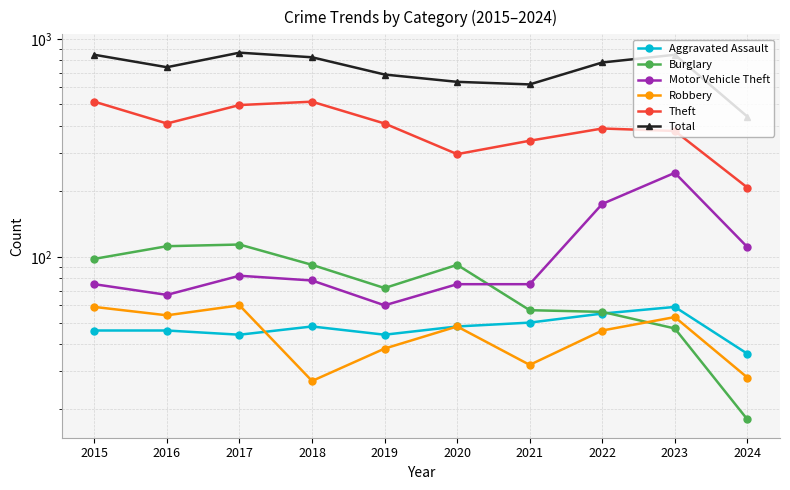

Where is Theft nearest to the value 361?

2023